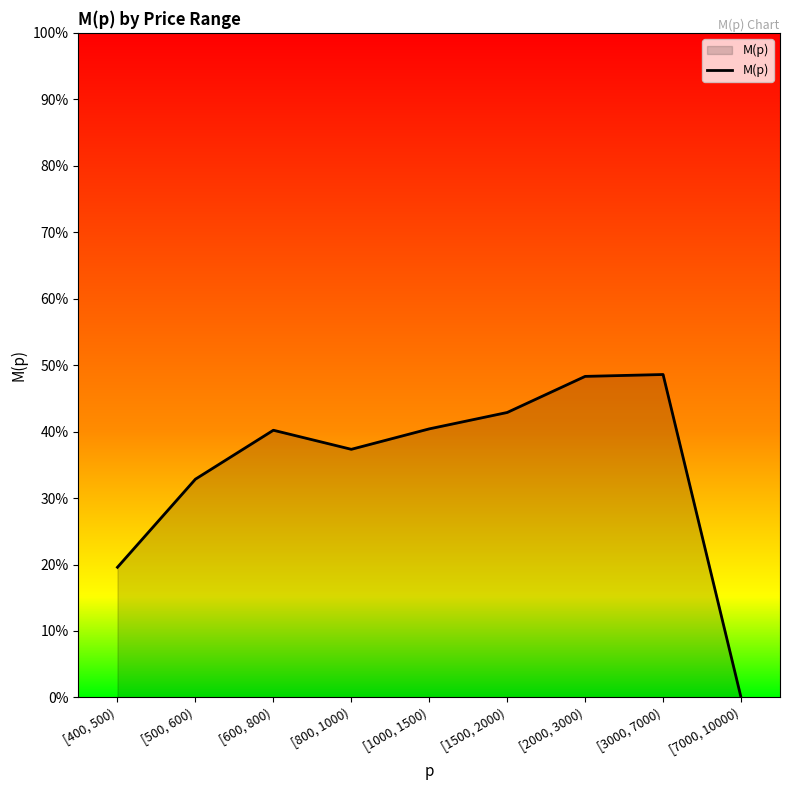

Rank the categories by value from highest to lowest.

[3000, 7000), [2000, 3000), [1500, 2000), [1000, 1500), [600, 800), [800, 1000), [500, 600), [400, 500), [7000, 10000)